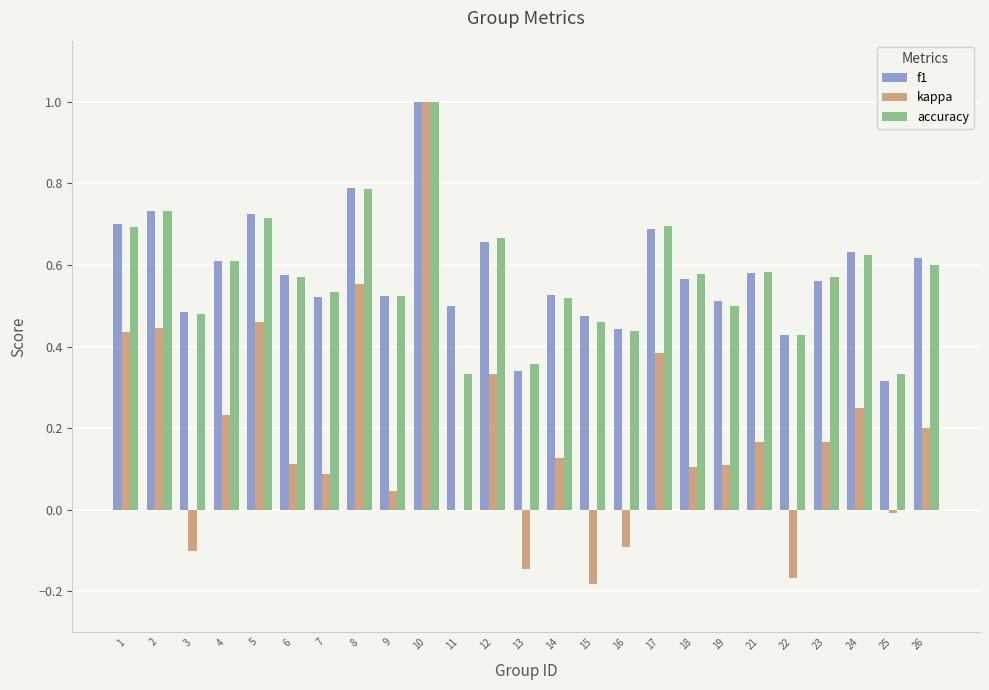

At which label does kappa reach its peak?

10